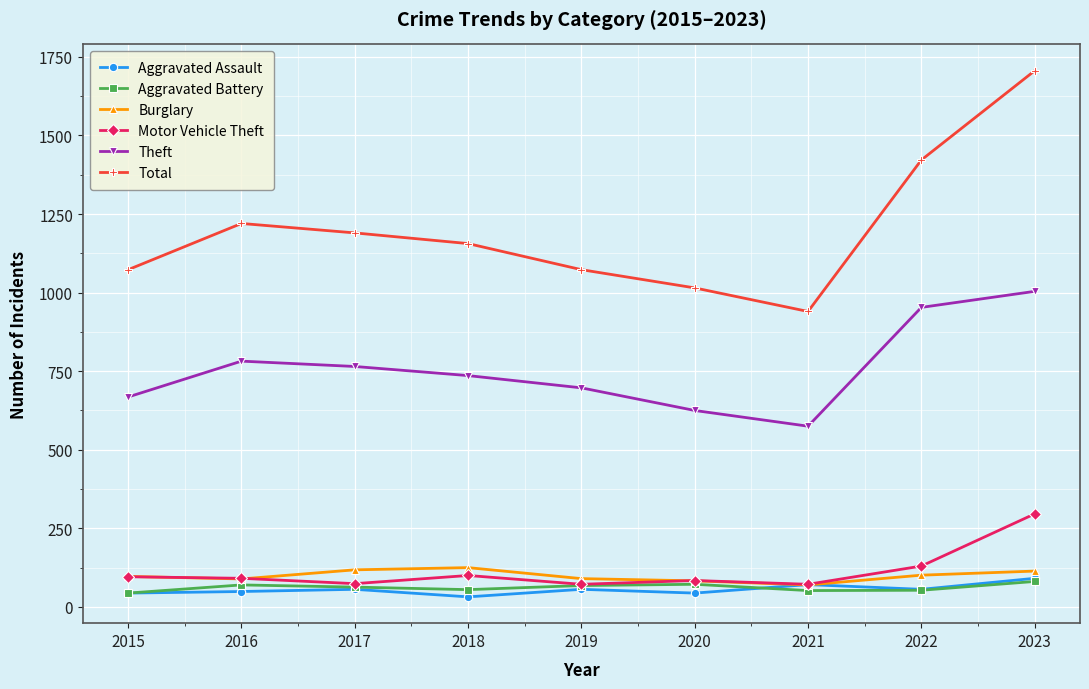

What is the value of the Burglary point at the 6th from the left?

83